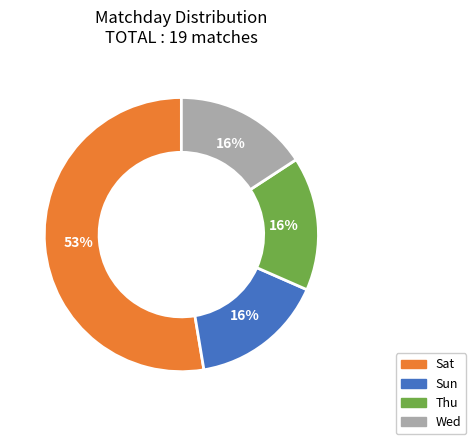

Is it true that Sun is 2% of the pie?

False